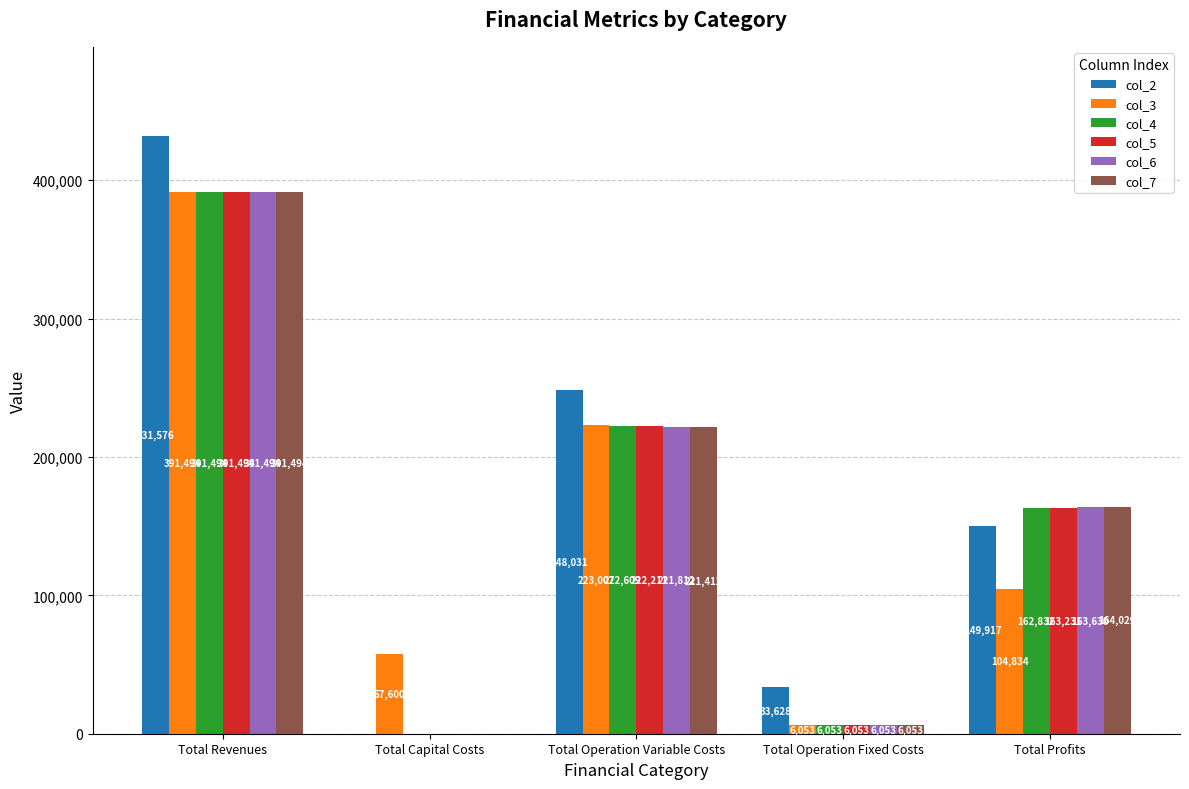

Is it true that col_5 equals 222210.9 at Total Operation Variable Costs?

True